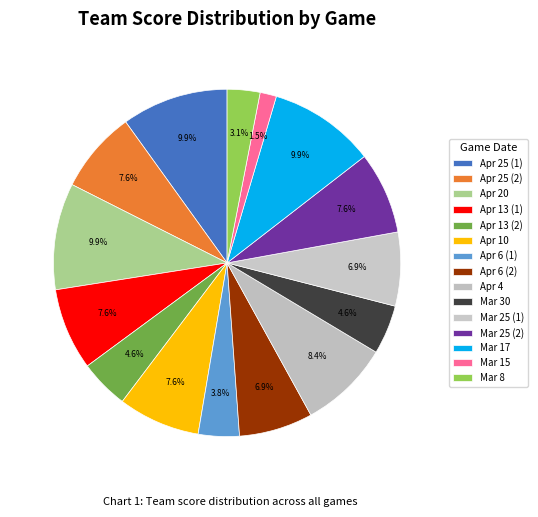

What percentage is NOT represented by Mar 25 (1)?

93.1%